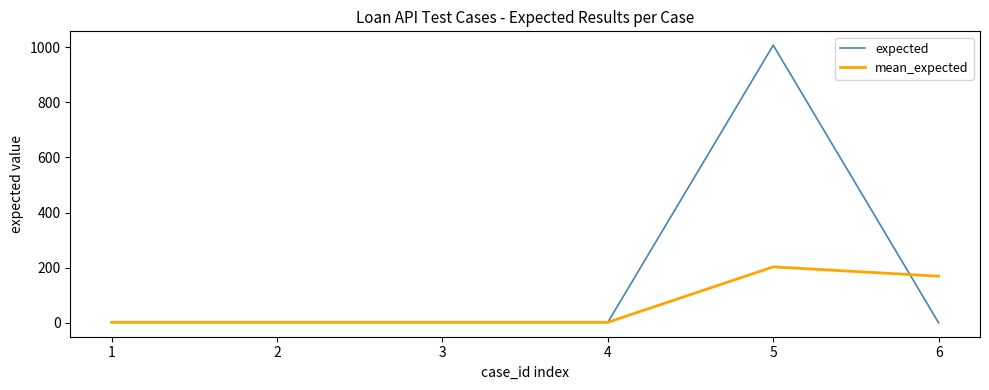

Is it true that expected equals 2.0 at 3?

True